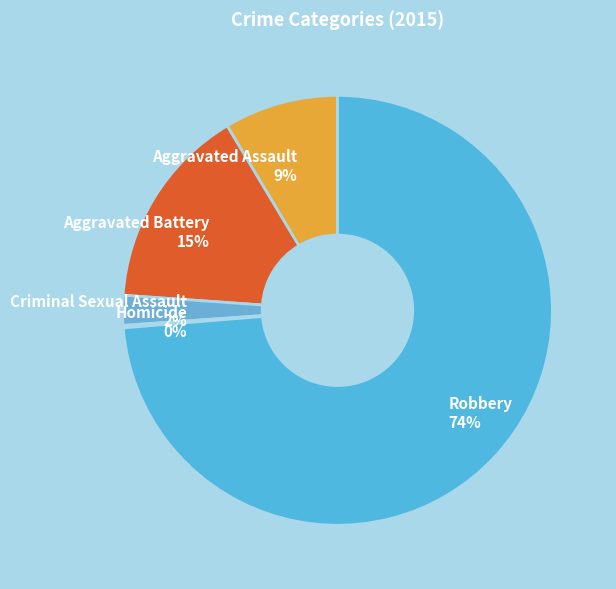

Is the sum of Aggravated Battery and Robbery greater than half?

Yes